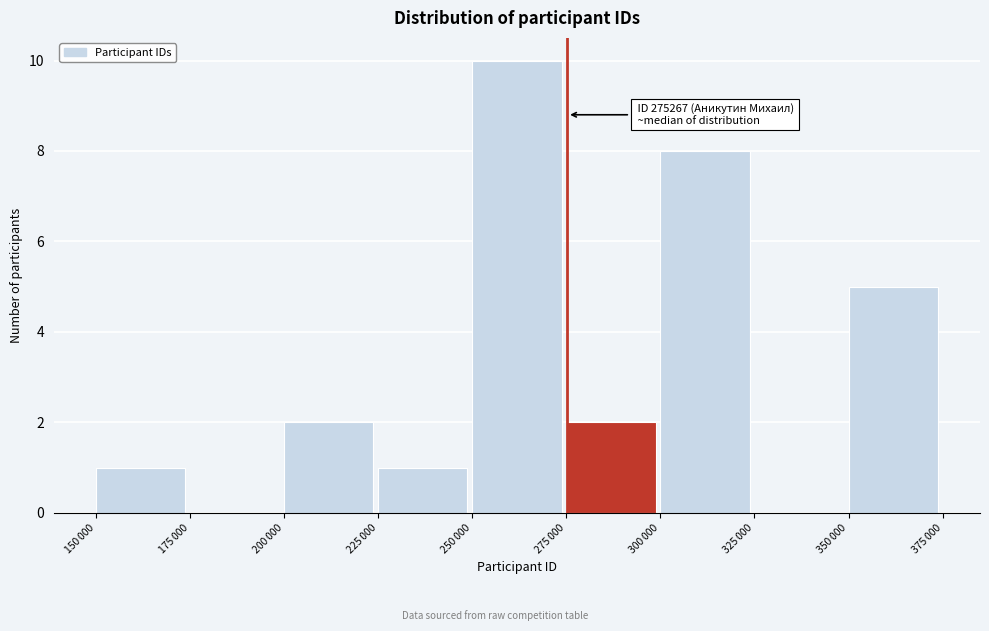

What is the greatest value displayed?

10